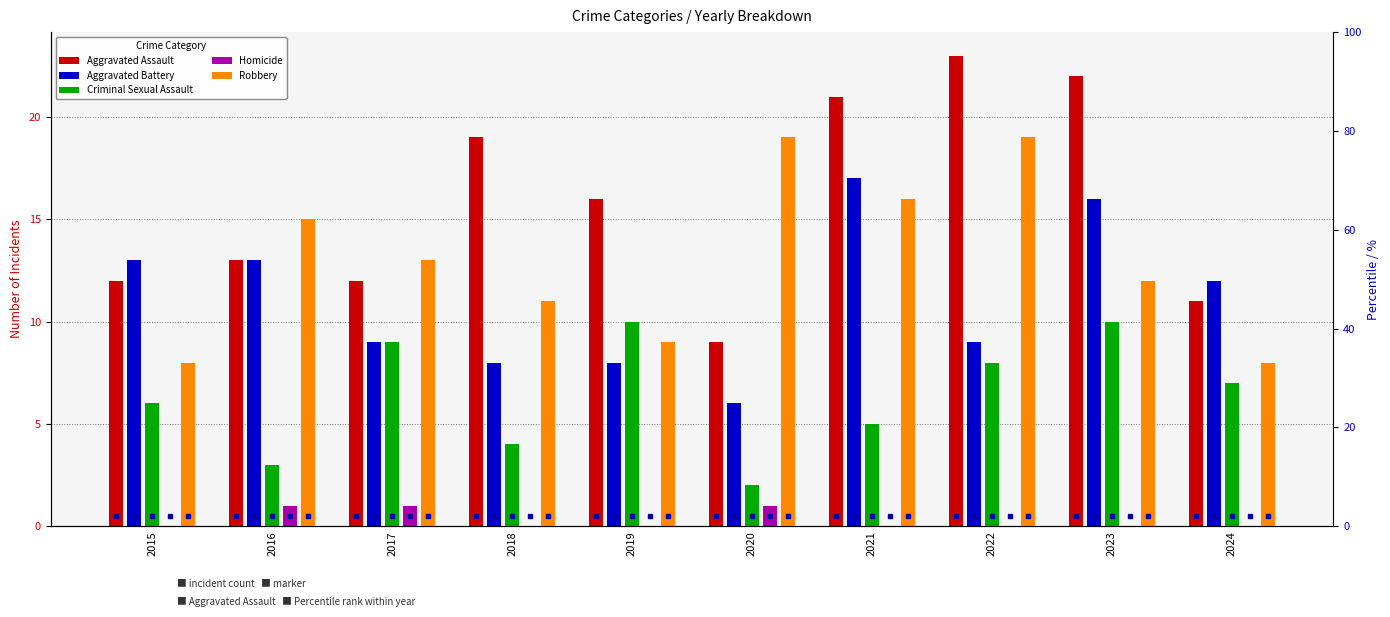

How many values in the Criminal Sexual Assault series exceed 7?

4